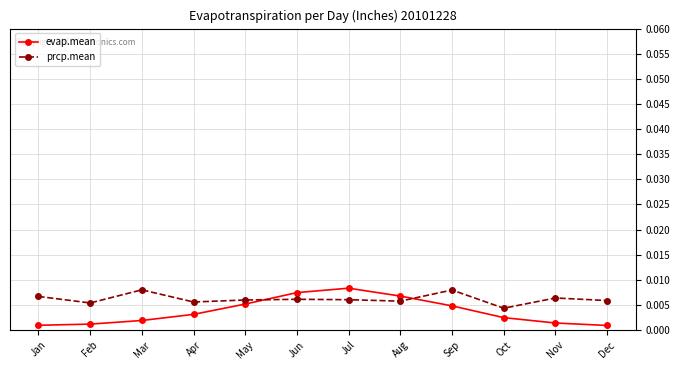

Is this an area chart (filled region under the line)?

No